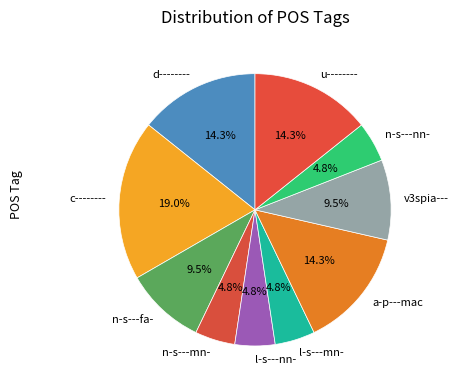

What portion of the pie excludes d--------?

85.7%